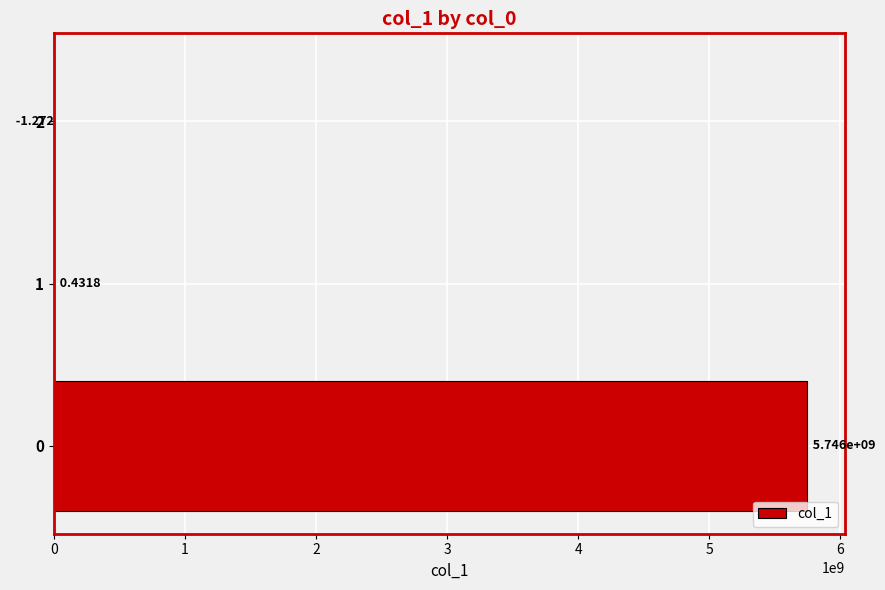

What value does the data have at 1?

0.4